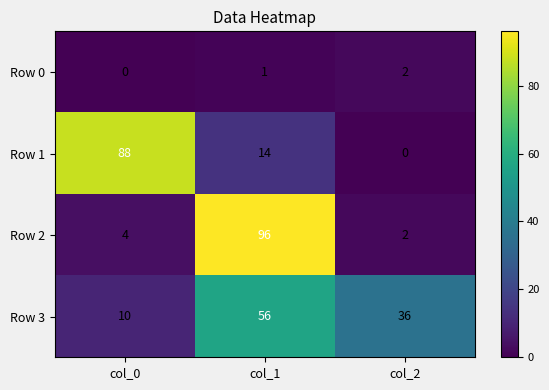

At col_1, list the series in order from largest to smallest.

Row 2, Row 3, Row 1, Row 0